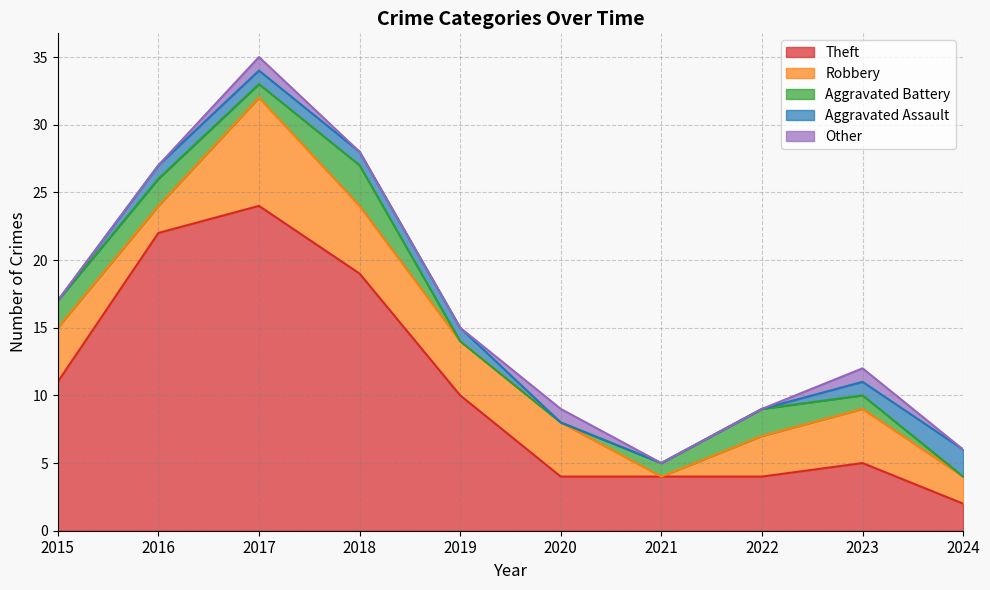

Reading left to right, transcribe all the data shown in this chart.

Theft: 11	22	24	19	10	4	4	4	5	2
Robbery: 4	2	8	5	4	4	0	3	4	2
Aggravated Battery: 2	2	1	3	0	0	1	2	1	0
Aggravated Assault: 0	1	1	1	1	0	0	0	1	2
Other: 0	0	1	0	0	1	0	0	1	0